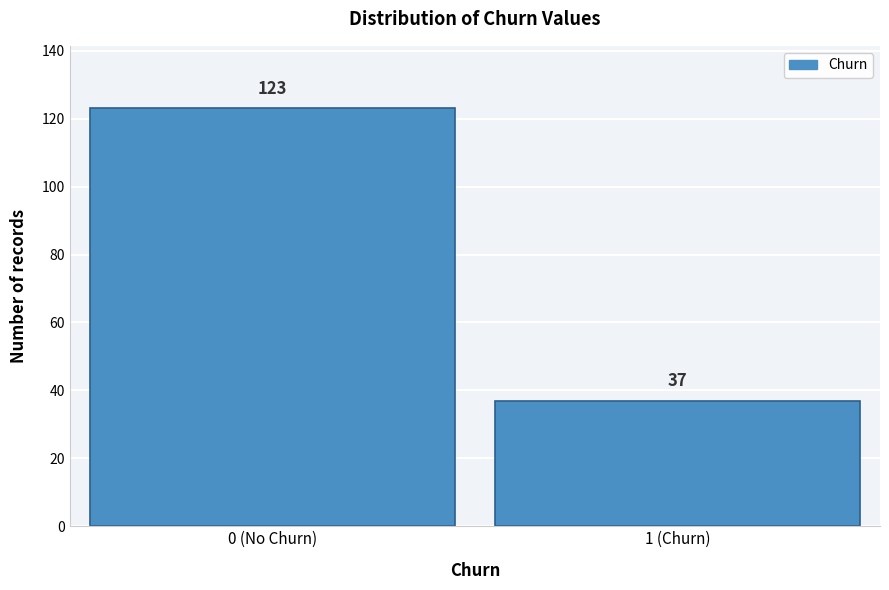

Reading right to left, what are all the values shown in this chart?

37	123